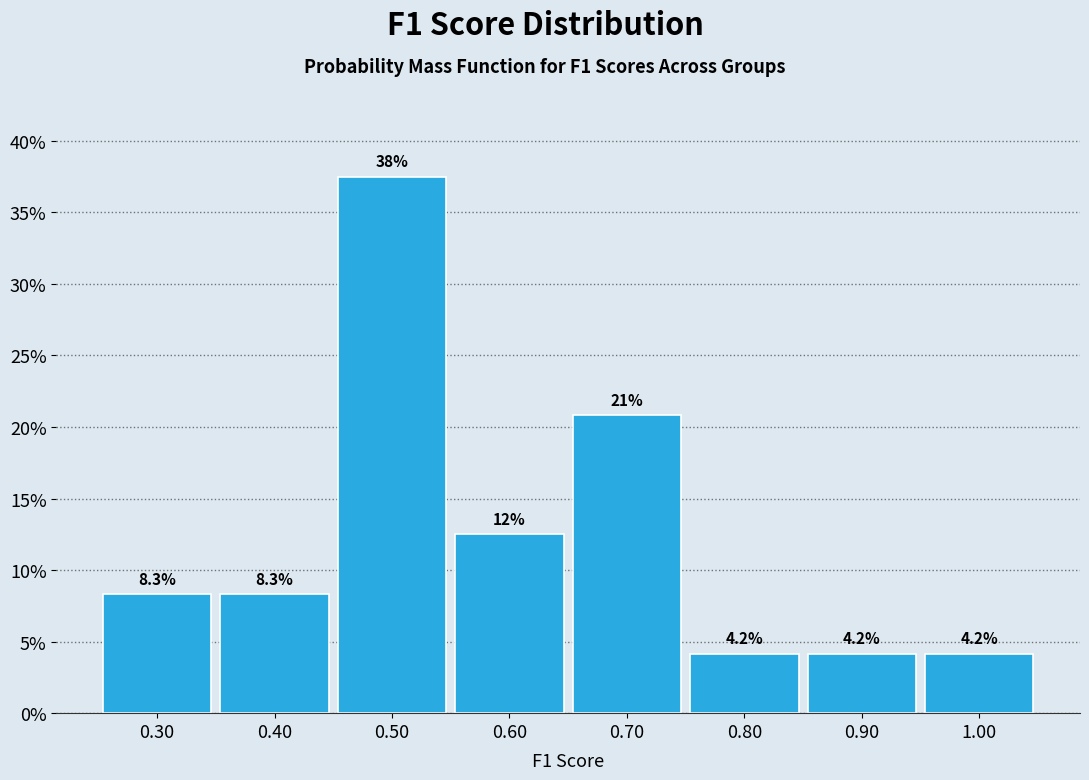

Which range on the x-axis has the tallest bar?

0.45 to 0.55